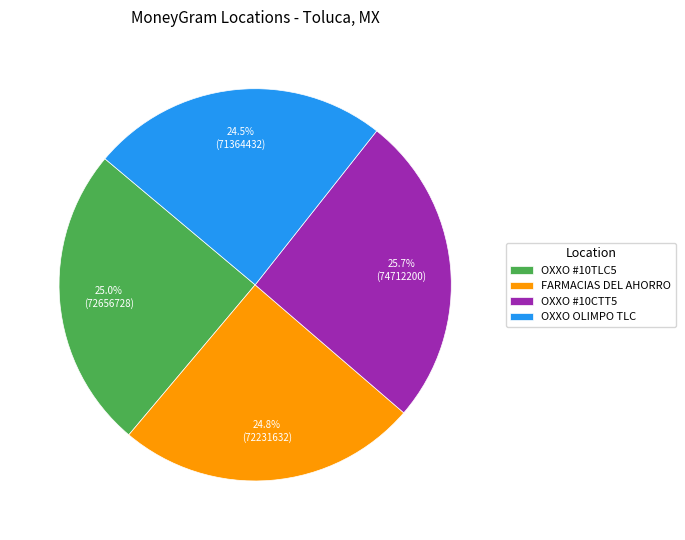

Which has a higher value, FARMACIAS DEL AHORRO or OXXO #10CTT5?

OXXO #10CTT5